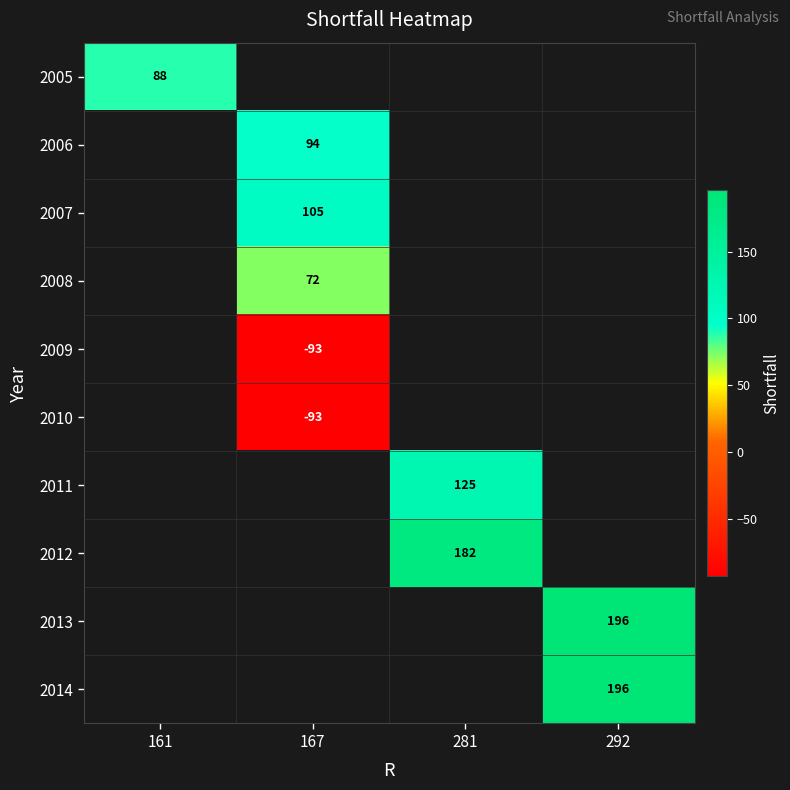

At which category does the chart reach its peak across all series?

292